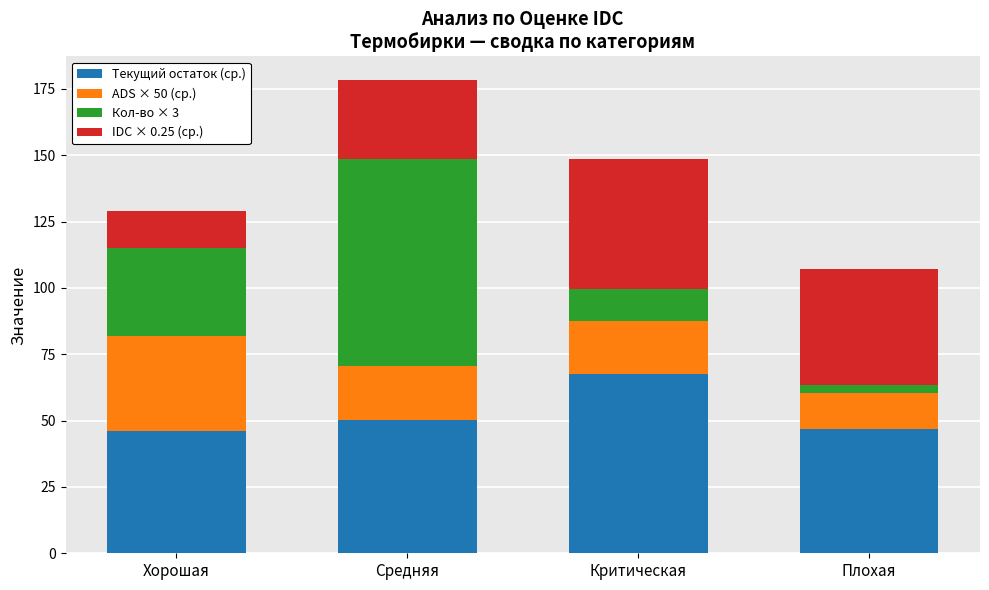

At which category is the sum across all series the highest?

Средняя